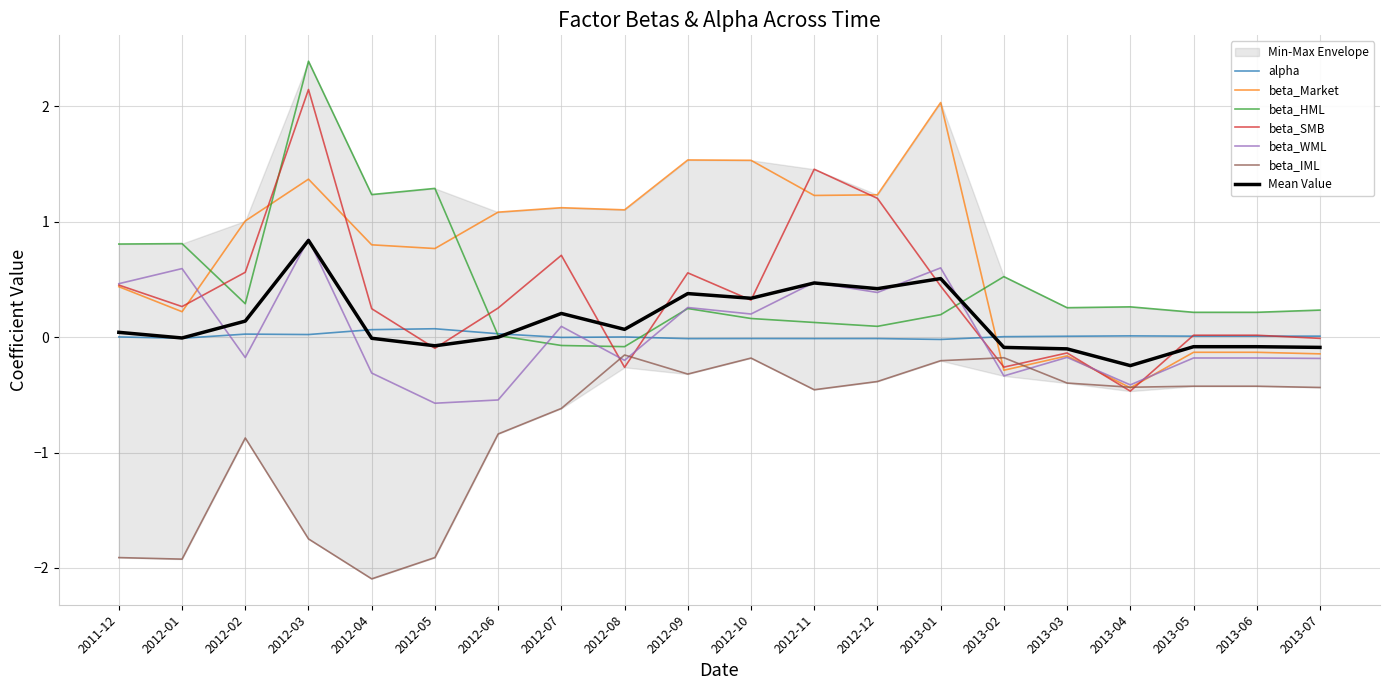

Rank the categories by beta_IML value from highest to lowest.

2012-08, 2013-02, 2012-10, 2013-01, 2012-09, 2012-12, 2013-03, 2013-05, 2013-06, 2013-04, 2013-07, 2012-11, 2012-07, 2012-06, 2012-02, 2012-03, 2012-05, 2011-12, 2012-01, 2012-04